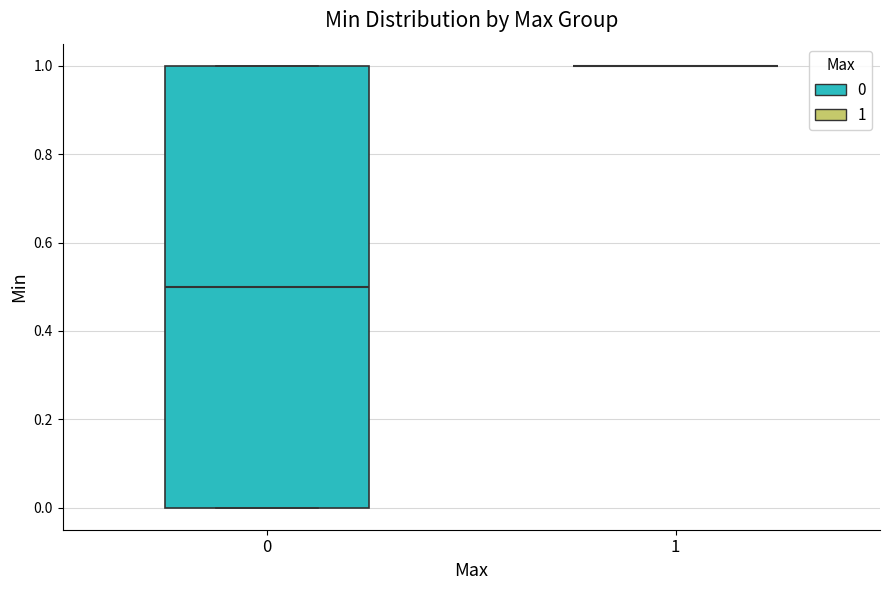

Comparing the boxes themselves (not the whiskers), which one is the tallest?

0